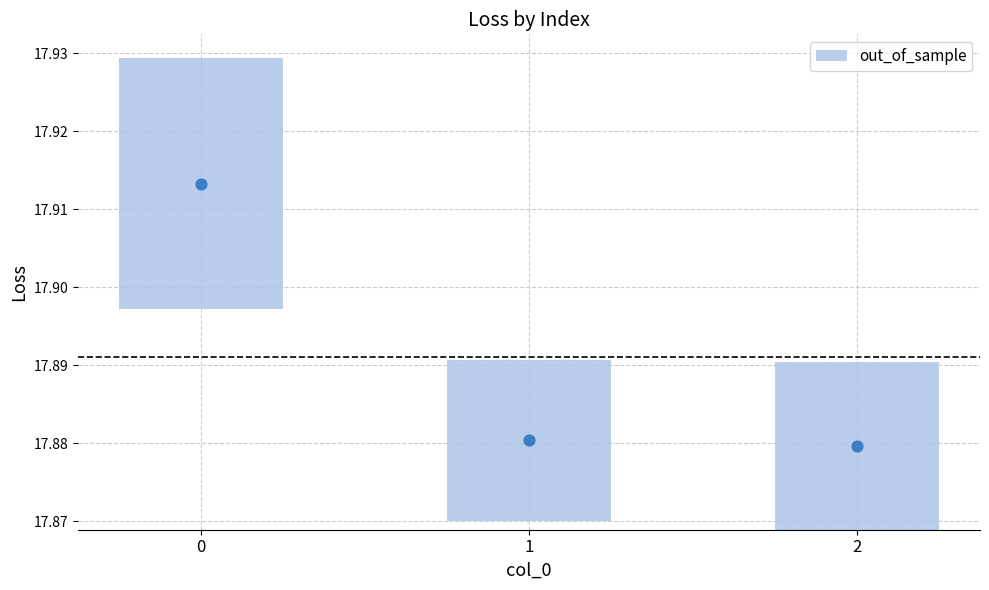

Which has a higher value, 1 or 2?

2